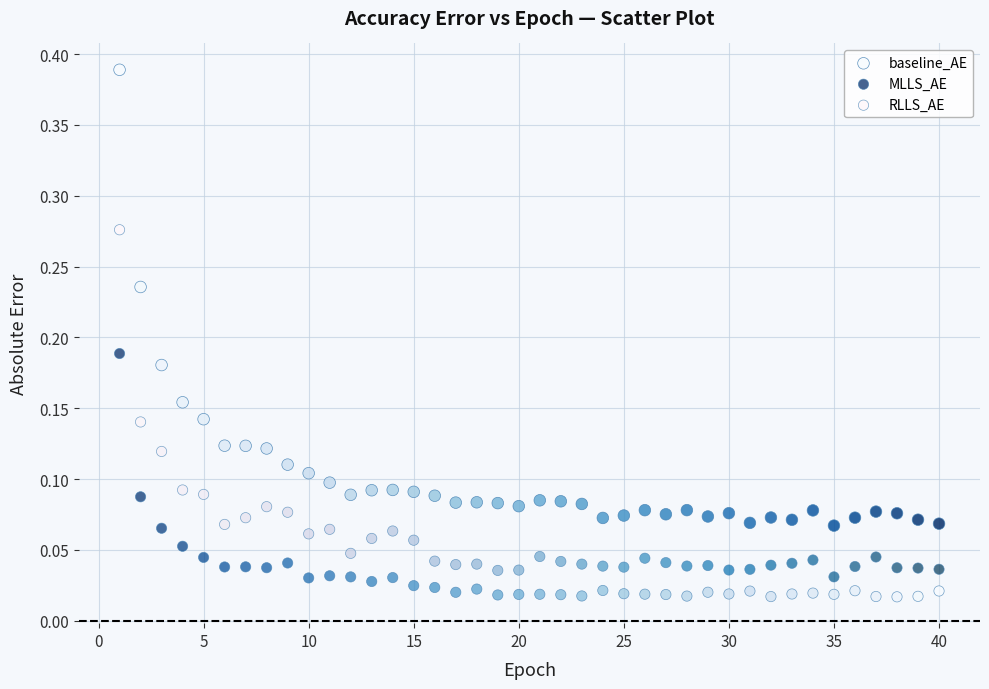

Which series reaches the maximum Y coordinate?

baseline_AE